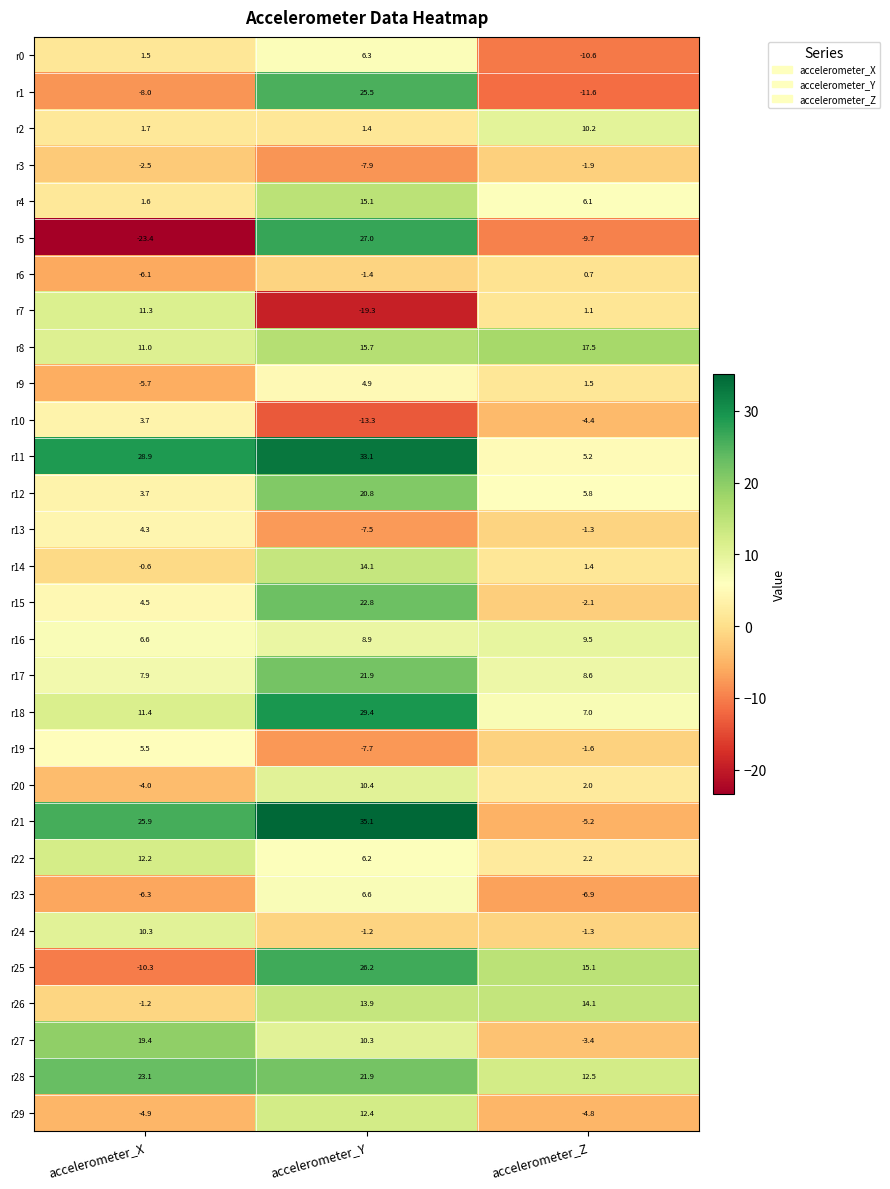

True or false: r10 has a value of -1.6 at accelerometer_Z.

False